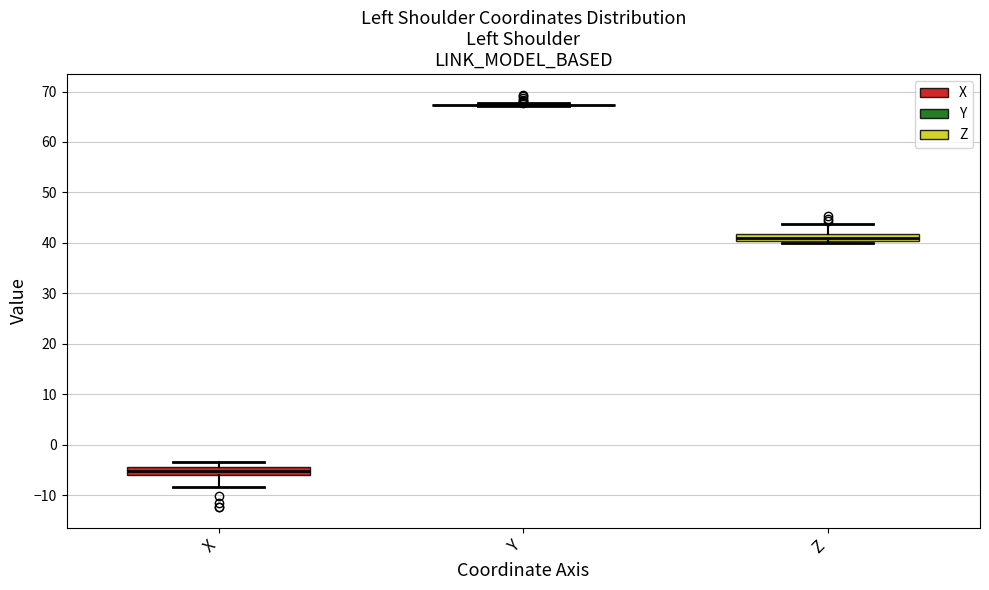

Where does the lower whisker of the box for X end on the y-axis? The values are not printed on the chart, so give them approximately, as read against the axis.

-8